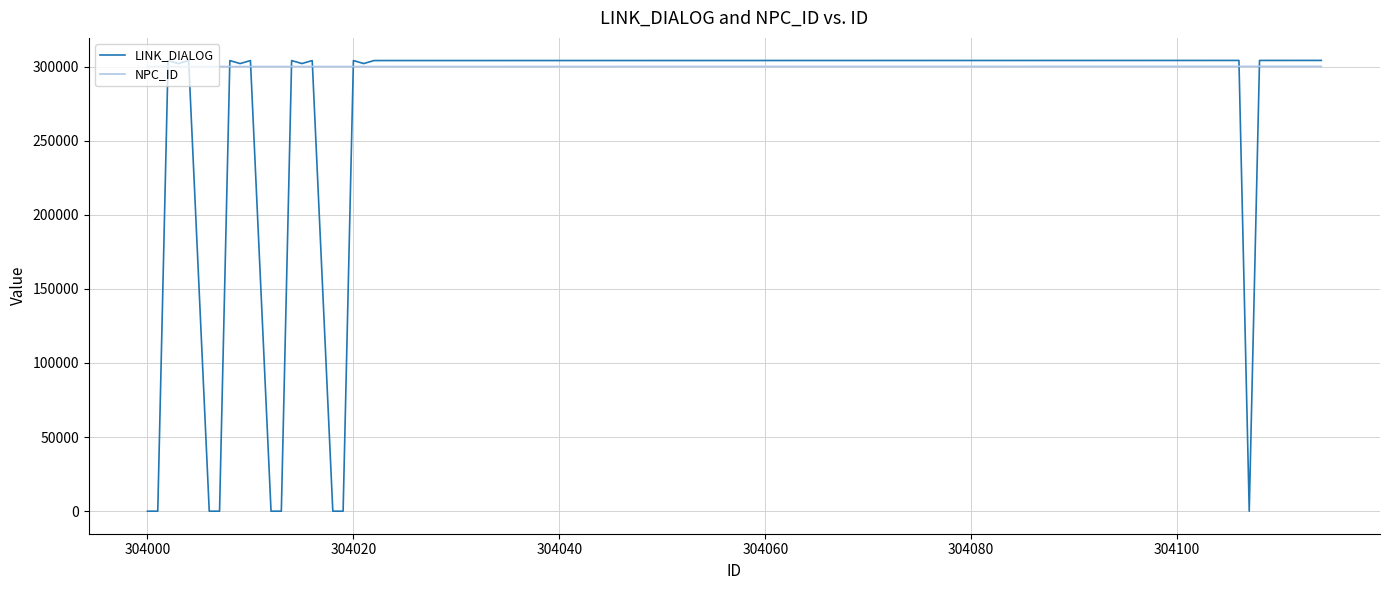

Rank the series by their average value, from highest to lowest.

NPC_ID, LINK_DIALOG